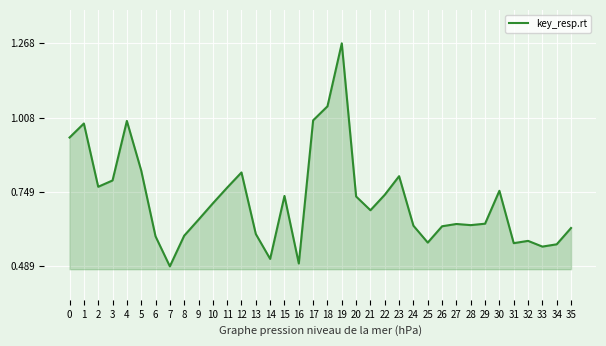

At which label is the value closest to 0?

7